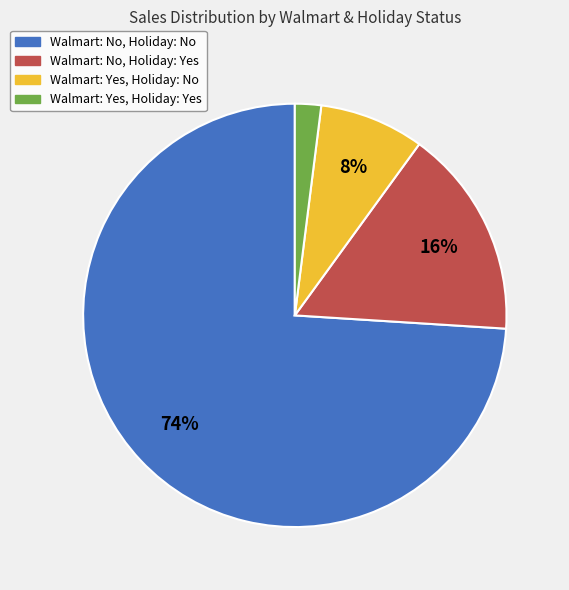

Which category has the smallest portion of the pie?

Walmart: Yes, Holiday: Yes